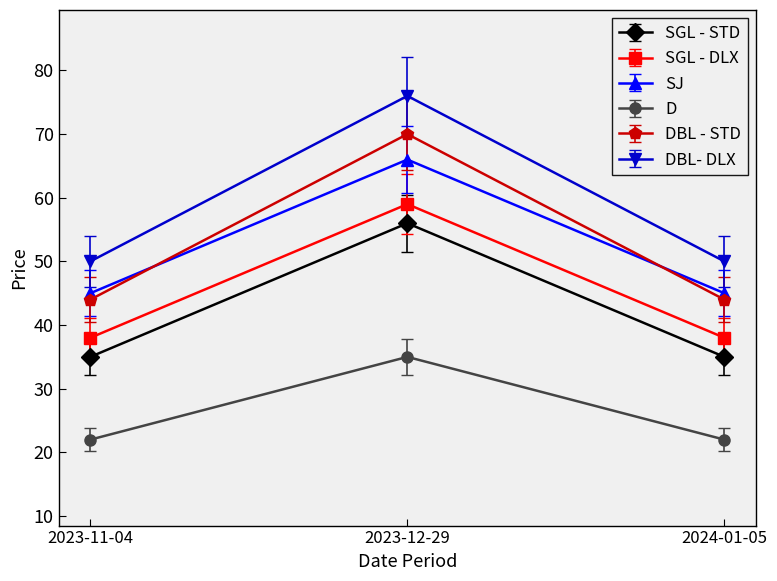

What is the difference between the DBL- DLX values at 2023-12-29 and 2023-11-04?

26